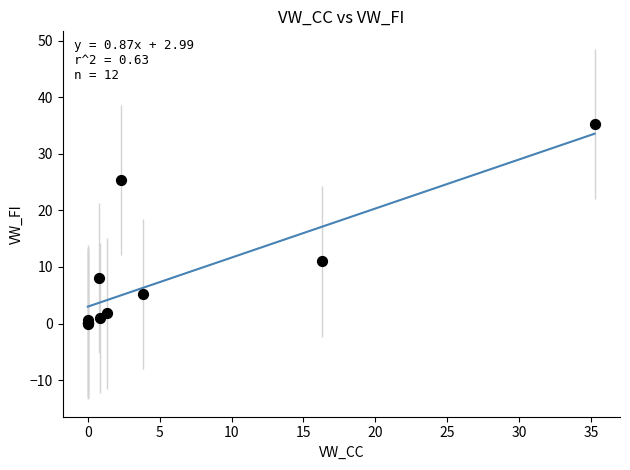

What Y value in the scatter plot is closest to 17?

11.0